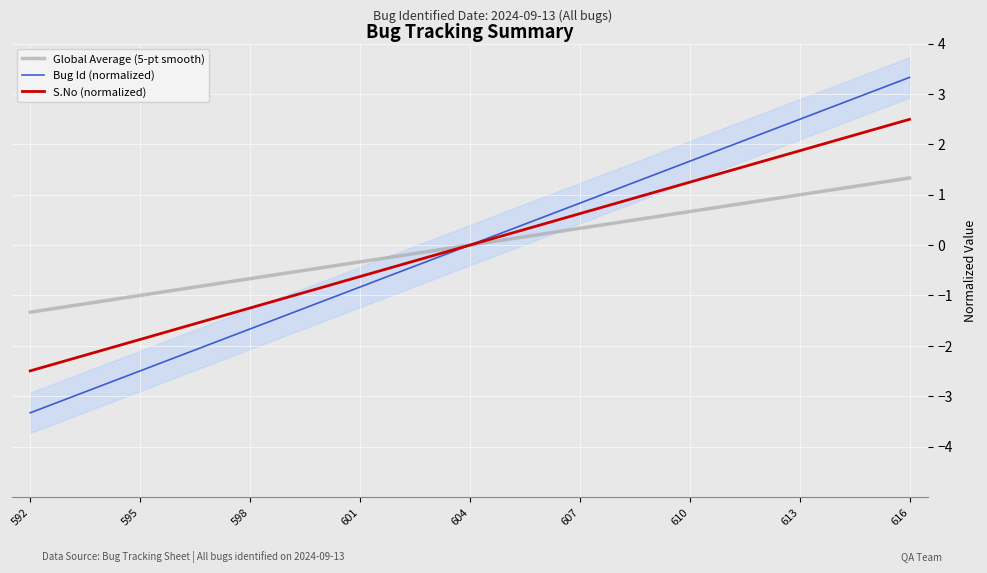

The value of Global Average (5-pt smooth) at 595 is -1.0. True or false?

True